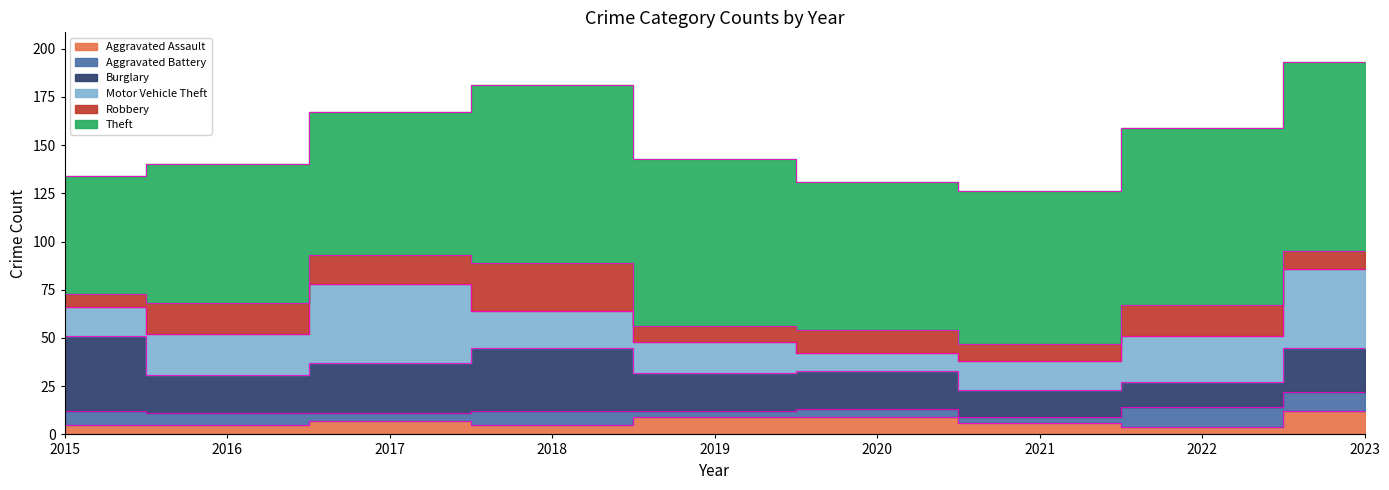

Which has a higher value, 2021 or 2019?

2019